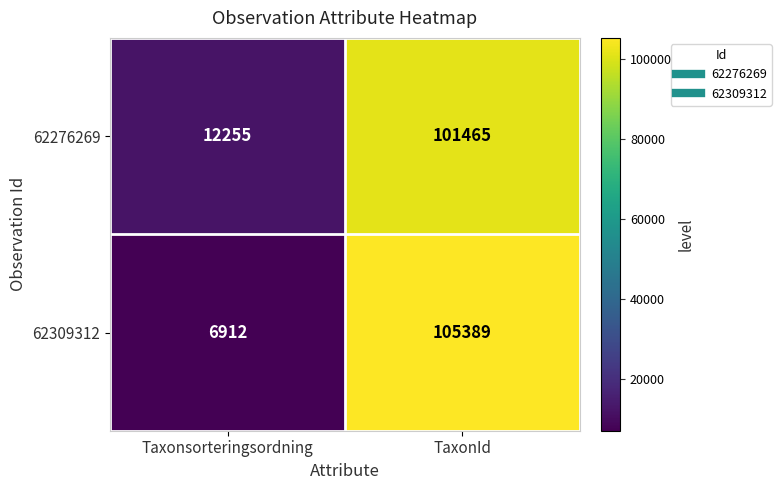

Which category has the lowest value in the 62276269 series?

Taxonsorteringsordning